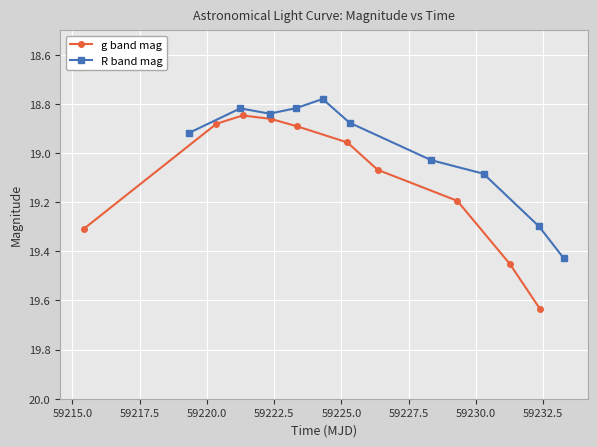

Does the chart display data point markers on the line(s)?

Yes